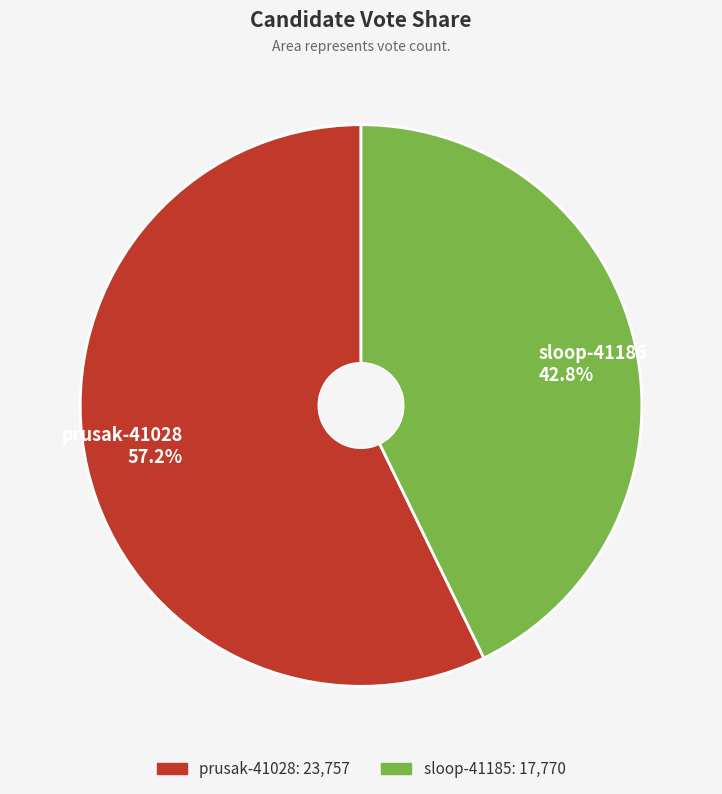

To the nearest percent, what portion does sloop-41185 represent?

43%